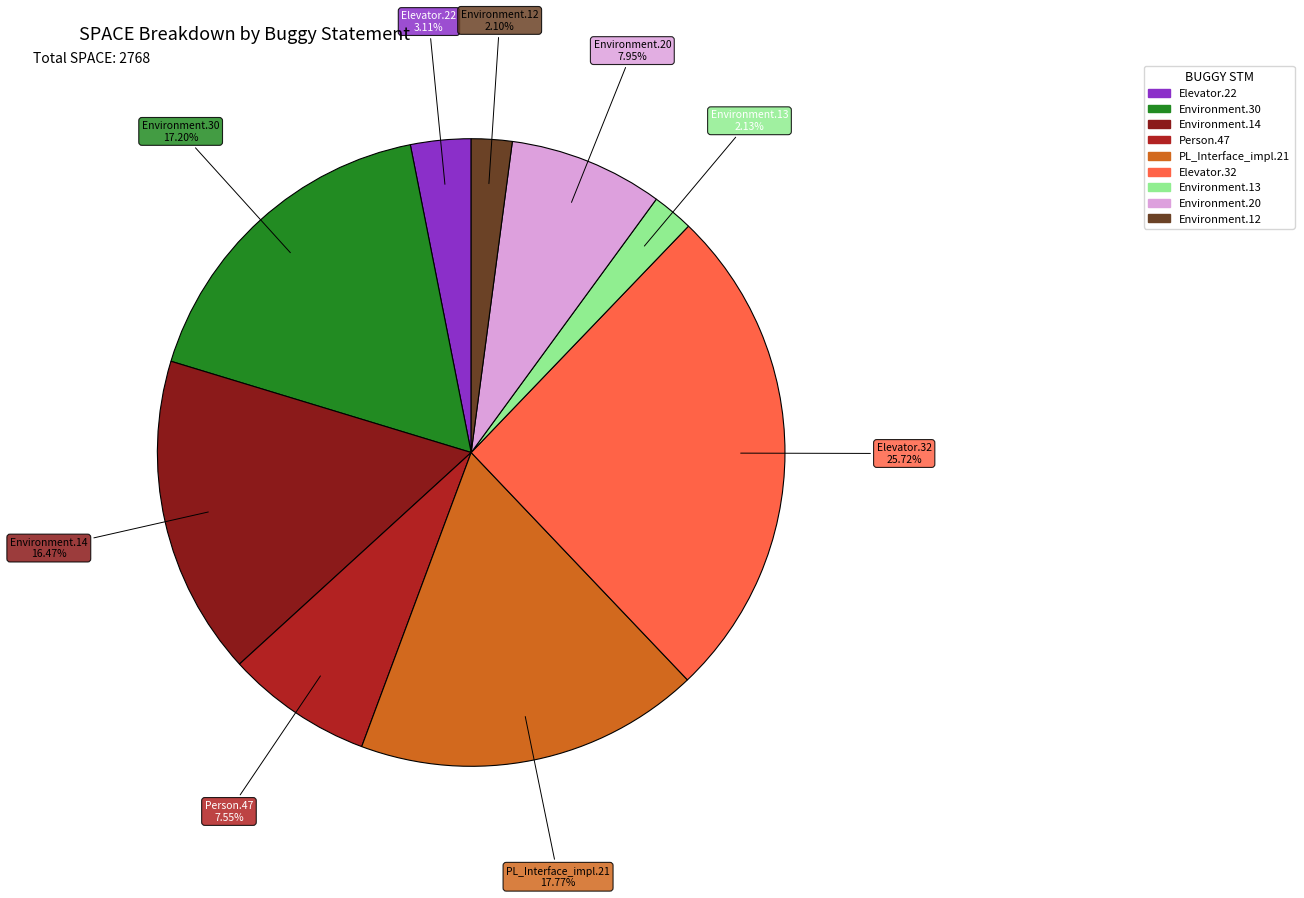

Is there any slice that represents more than half of the pie?

No